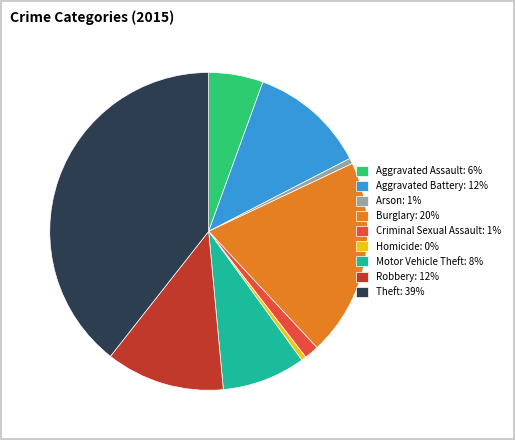

Is Aggravated Battery the majority of the pie?

No